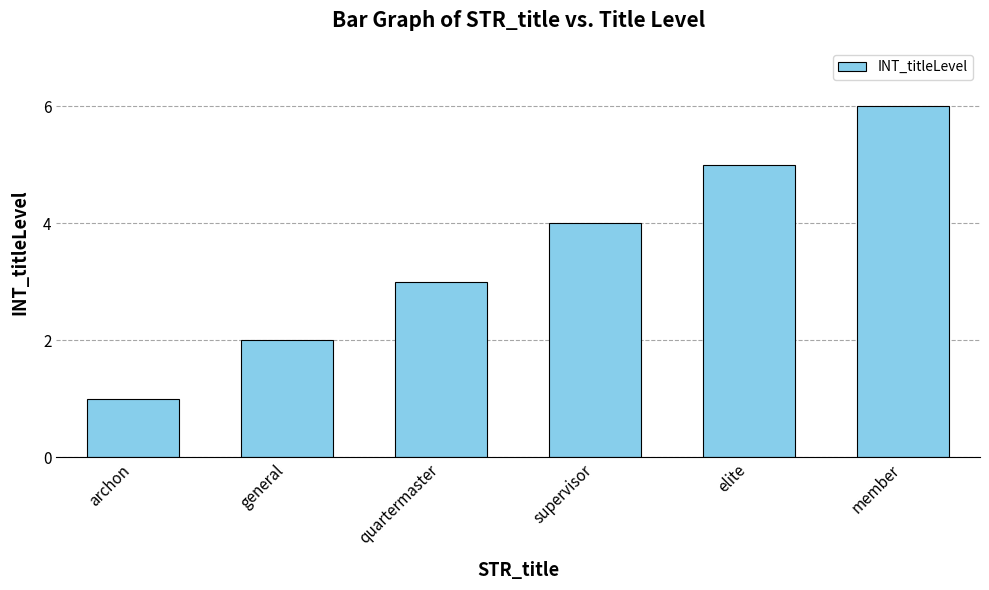

Reading right to left, what are all the values shown in this chart?

member=6	elite=5	supervisor=4	quartermaster=3	general=2	archon=1